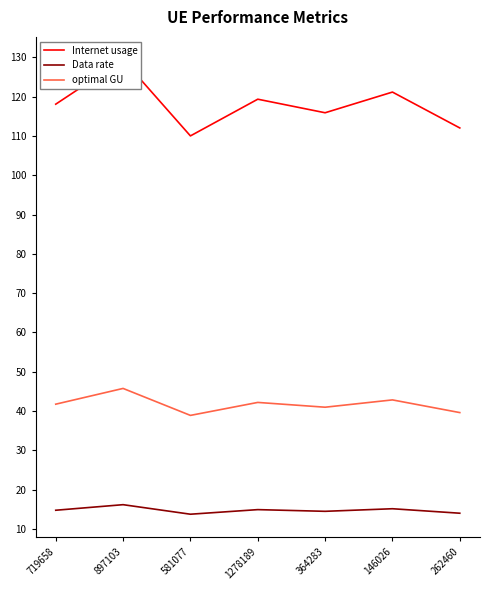

How many interior local valleys does the Data rate series have?

2